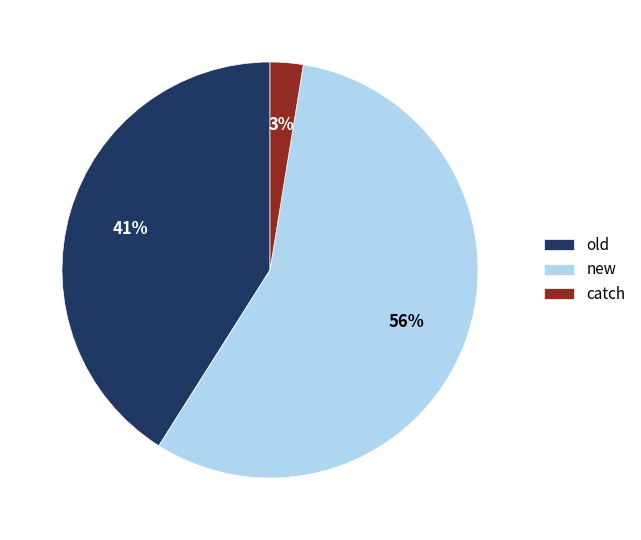

How many segments does this pie chart have?

3